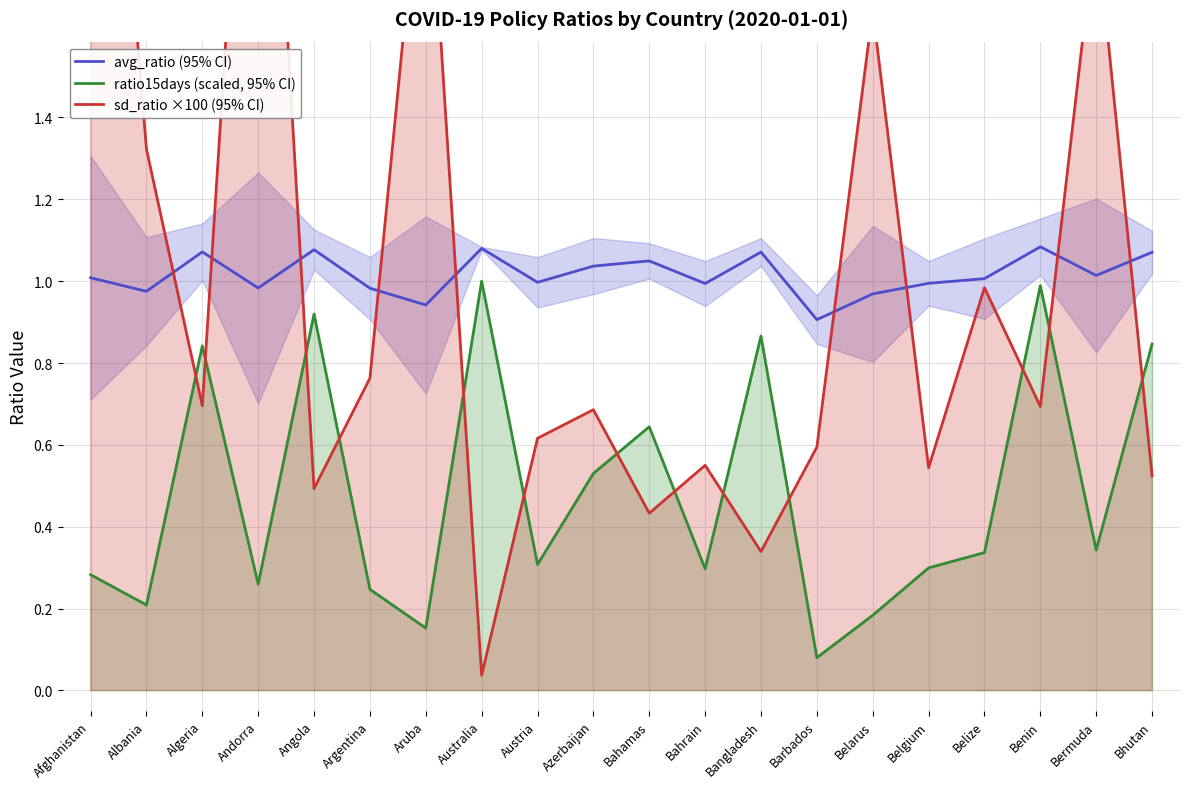

What position from the right is Algeria?

18